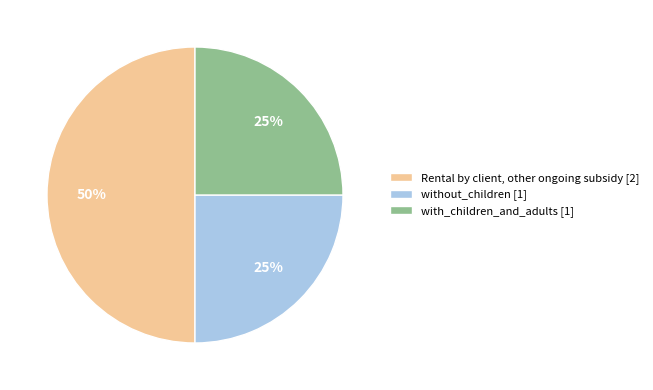

To the nearest percent, what is the difference between the largest and smallest slice percentages?

25%